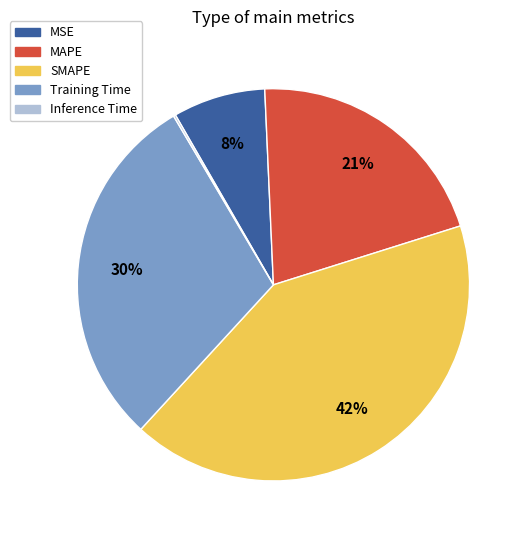

Does MSE account for over 50% of the chart?

No